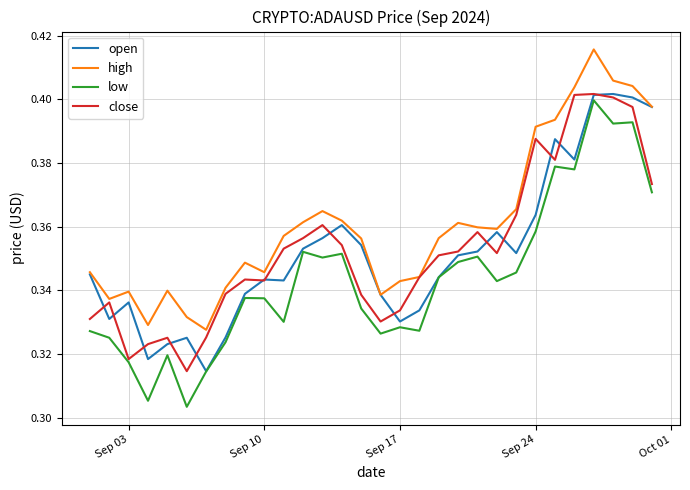

Which series has the largest total across all categories?

high